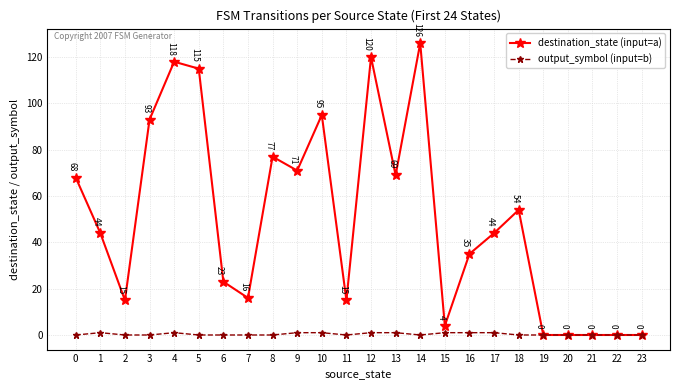

The value of destination_state (input=a) at 18 is 78. True or false?

False